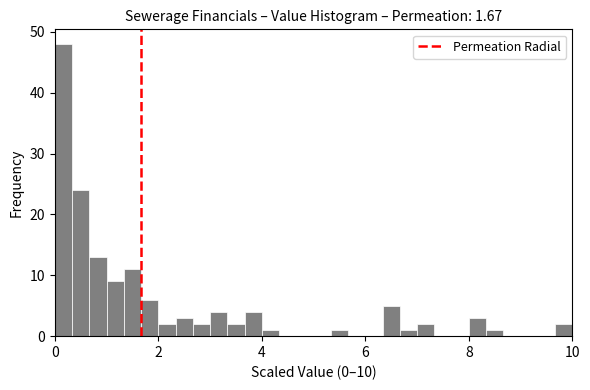

Around what value on the x-axis is the tallest bar? Give the approximate position of its centre, as read against the axis.

0.2